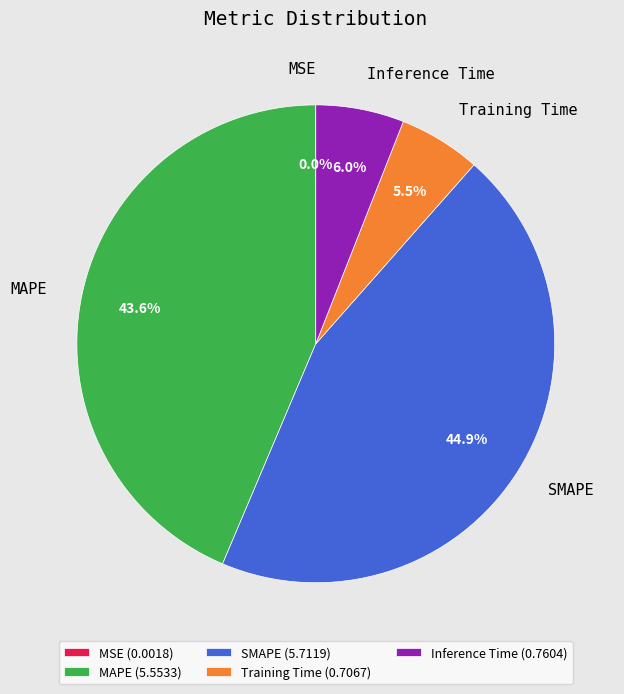

Which has a higher value, SMAPE (5.7119) or MAPE (5.5533)?

SMAPE (5.7119)